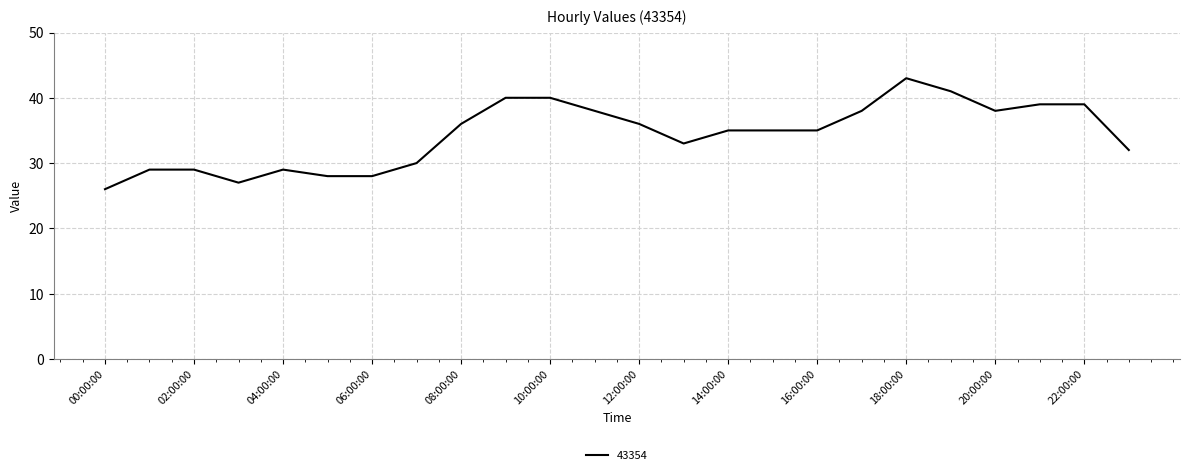

What is the difference between the maximum and minimum values?

17